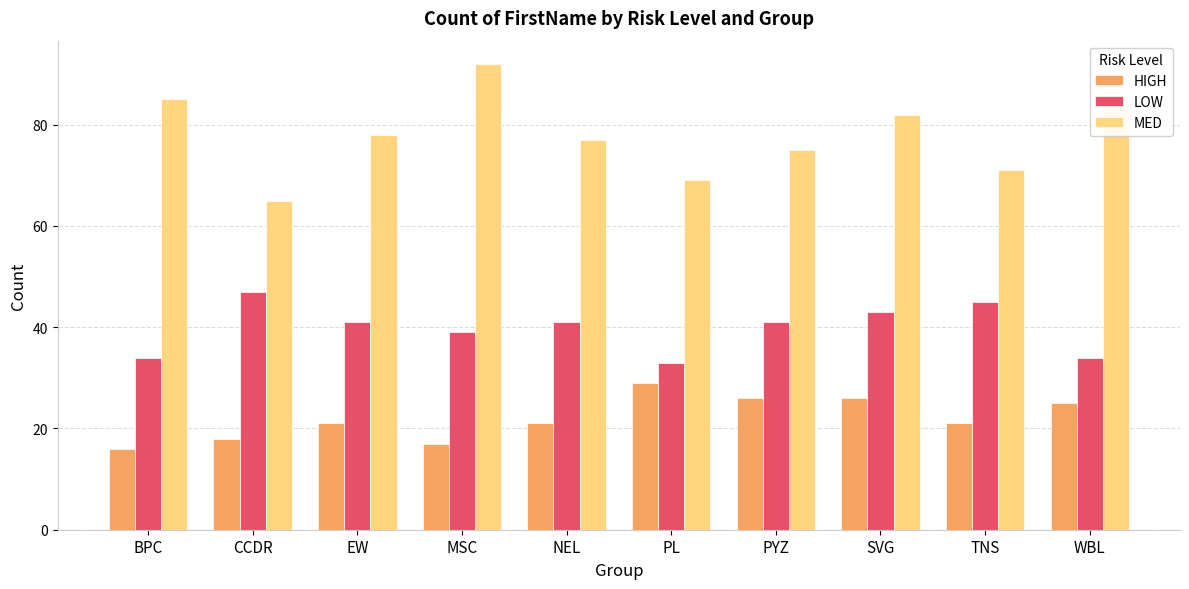

Reading left to right, extract all data points from this chart.

HIGH: 16	18	21	17	21	29	26	26	21	25
LOW: 34	47	41	39	41	33	41	43	45	34
MED: 85	65	78	92	77	69	75	82	71	84